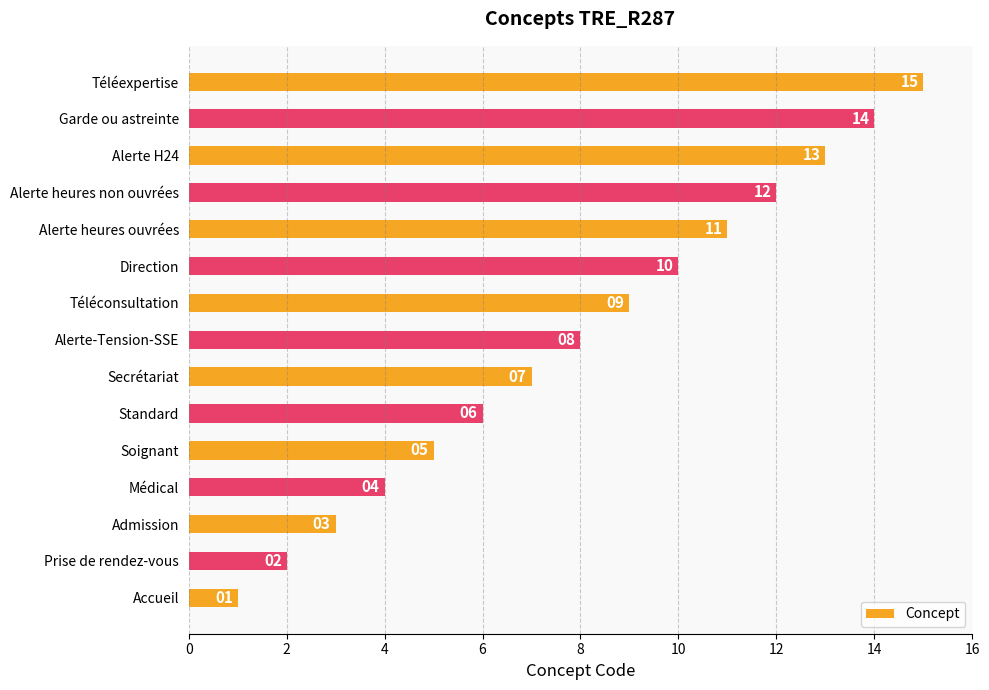

Is it true that the value at Direction is 10?

True